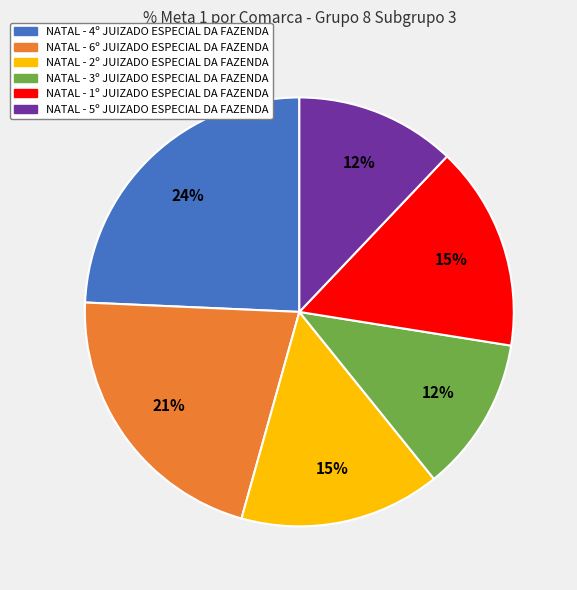

To the nearest percent, what percentage of the pie is NATAL - 2º JUIZADO ESPECIAL DA FAZENDA?

15%